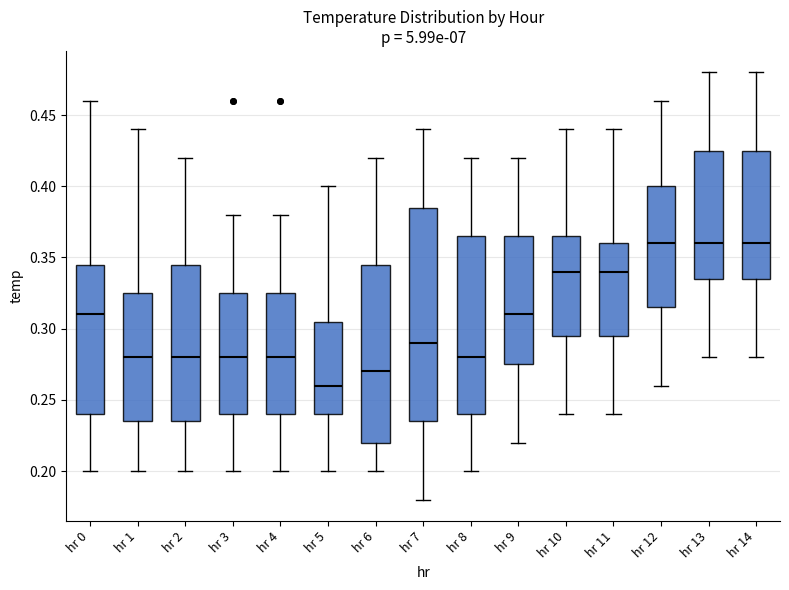

Reading left to right, read every box against the y-axis: the position of its median line, the range the box covers, and the ends of its whiskers. The values are not printed on the chart, so give them approximately, as read against the axis.

hr 0: median 0.310, box 0.240 to 0.345, whiskers 0.200 to 0.460
hr 1: median 0.280, box 0.235 to 0.325, whiskers 0.200 to 0.440
hr 2: median 0.280, box 0.235 to 0.345, whiskers 0.200 to 0.420
hr 3: median 0.280, box 0.240 to 0.325, whiskers 0.200 to 0.380
hr 4: median 0.280, box 0.240 to 0.325, whiskers 0.200 to 0.380
hr 5: median 0.260, box 0.240 to 0.305, whiskers 0.200 to 0.400
hr 6: median 0.270, box 0.220 to 0.345, whiskers 0.200 to 0.420
hr 7: median 0.290, box 0.235 to 0.385, whiskers 0.180 to 0.440
hr 8: median 0.280, box 0.240 to 0.365, whiskers 0.200 to 0.420
hr 9: median 0.310, box 0.275 to 0.365, whiskers 0.220 to 0.420
hr 10: median 0.340, box 0.295 to 0.365, whiskers 0.240 to 0.440
hr 11: median 0.340, box 0.295 to 0.360, whiskers 0.240 to 0.440
hr 12: median 0.360, box 0.315 to 0.400, whiskers 0.260 to 0.460
hr 13: median 0.360, box 0.335 to 0.425, whiskers 0.280 to 0.480
hr 14: median 0.360, box 0.335 to 0.425, whiskers 0.280 to 0.480